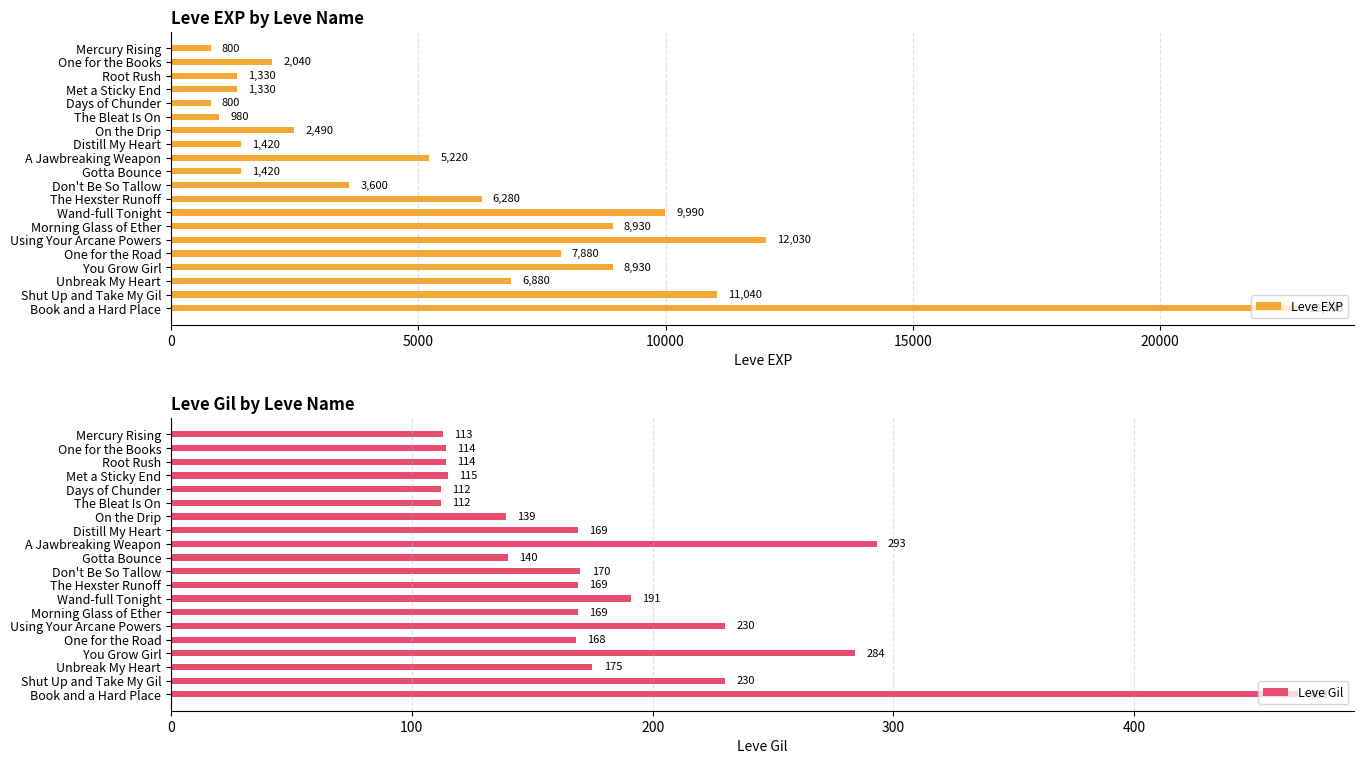

Is it true that Leve EXP equals 1330 at Met a Sticky End?

True